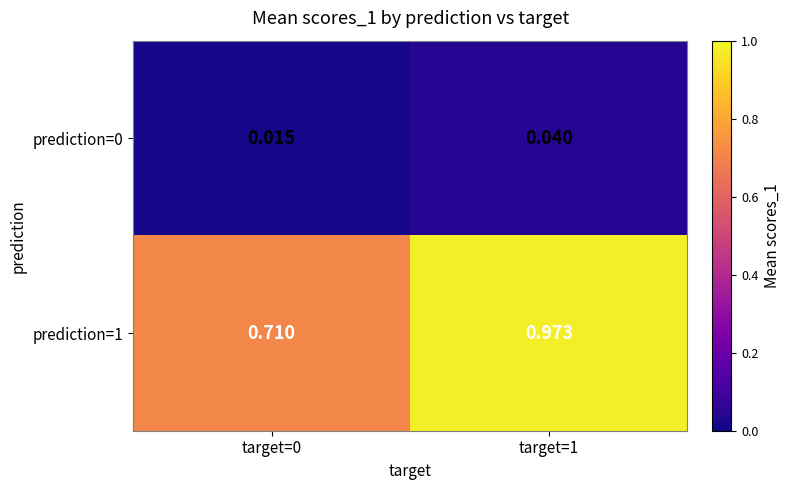

Is the value of prediction=0 at target=1 greater than the value of prediction=1 at target=1?

No